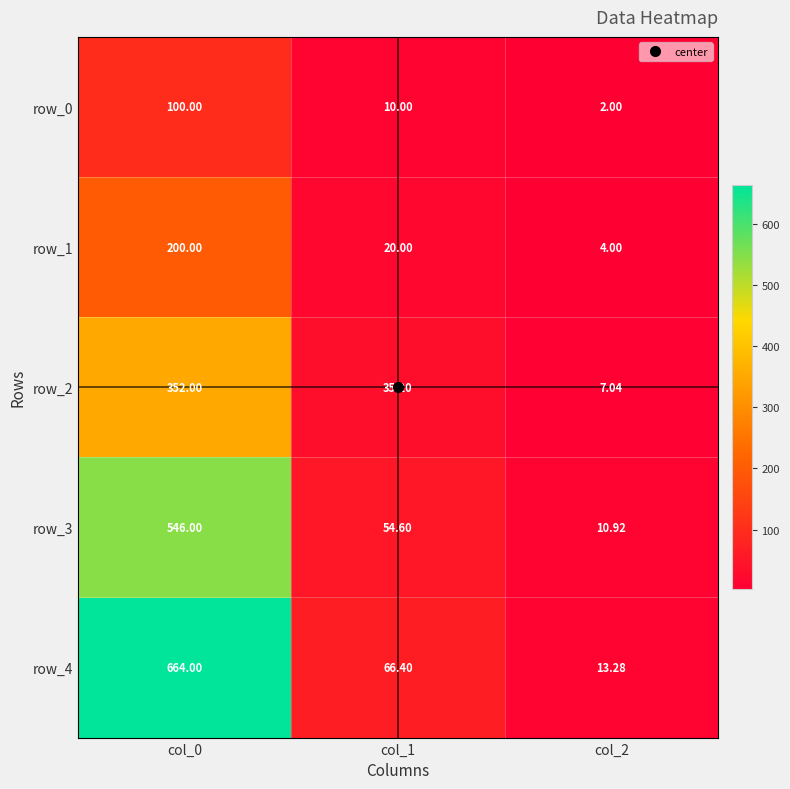

What is the spread (max minus min) of values at col_1?

56.4